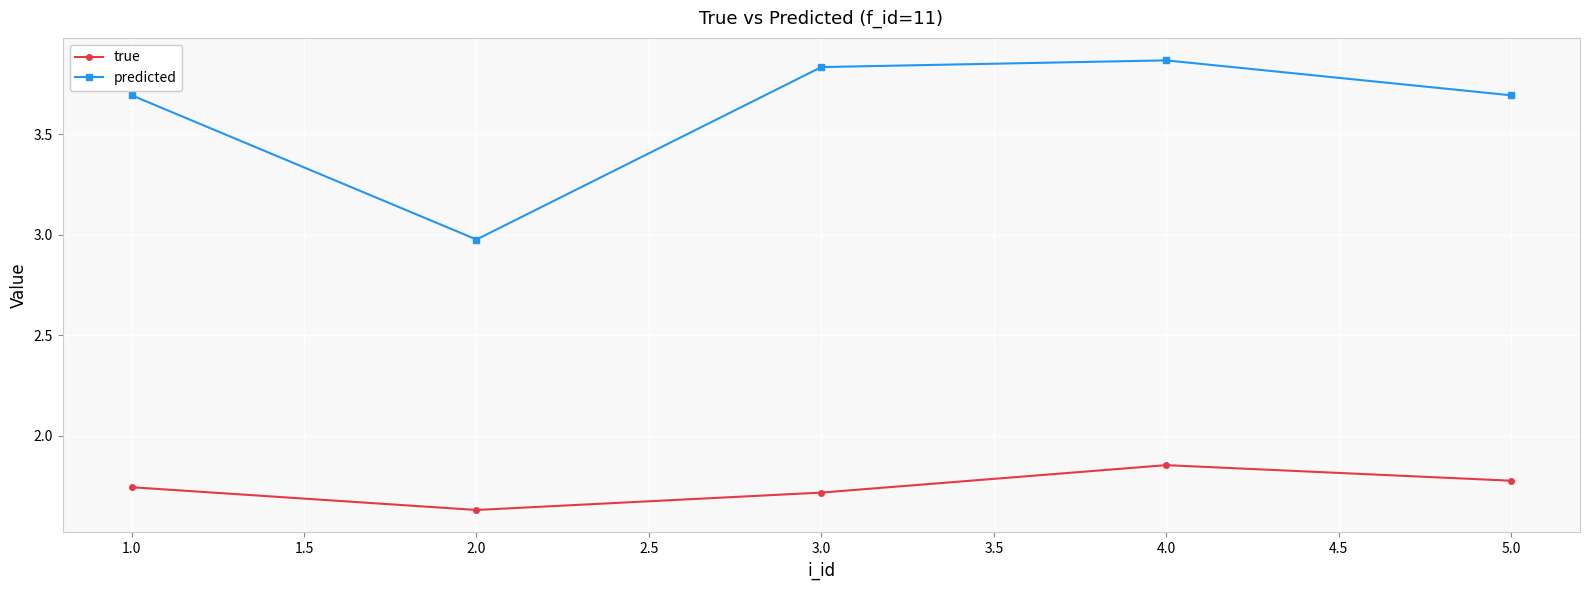

Which series has the widest spread of values?

predicted